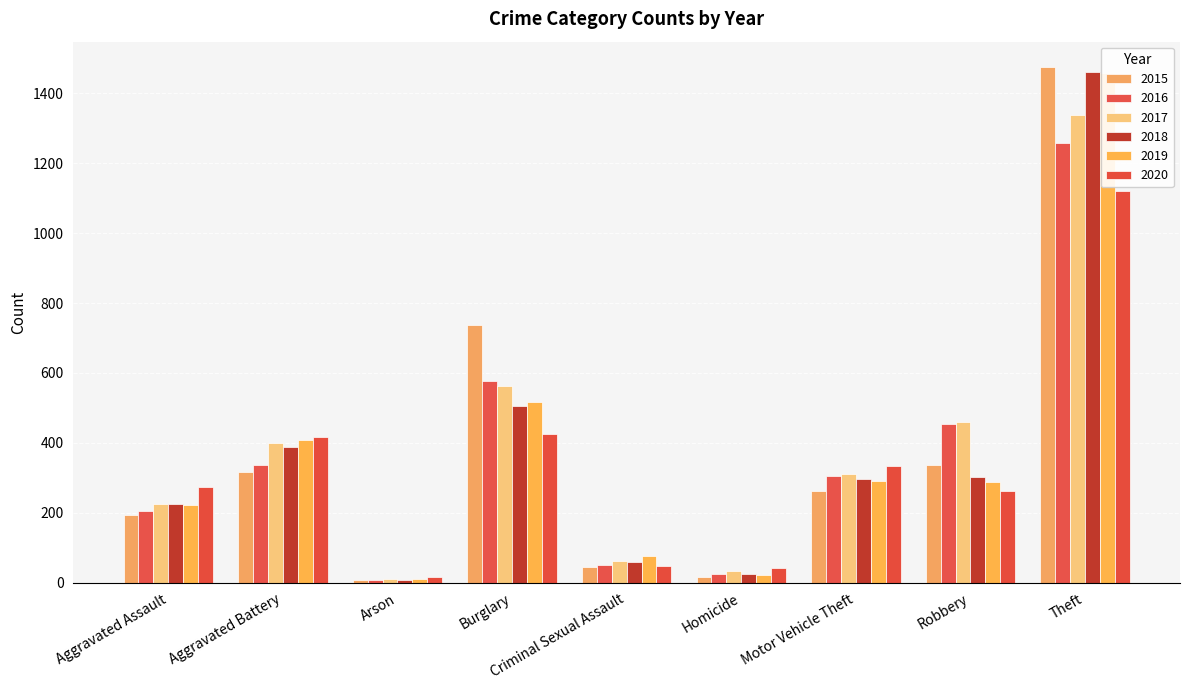

What are all the series names shown in the legend?

2015, 2016, 2017, 2018, 2019, 2020